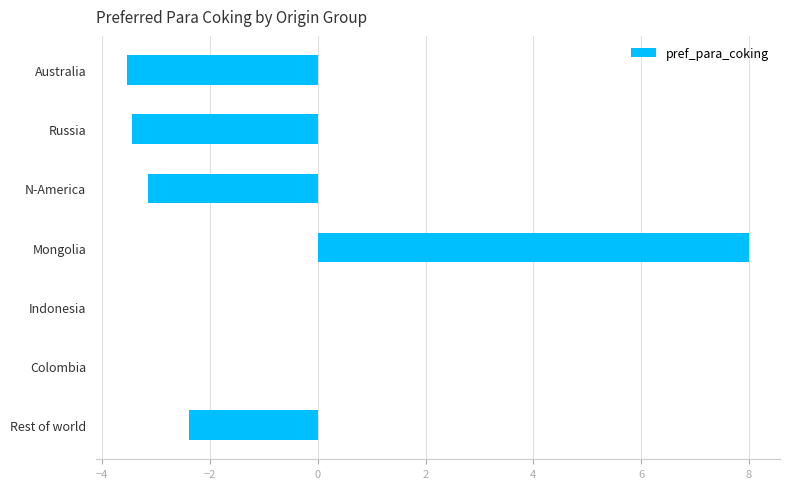

What is the sum of the values at Australia and Mongolia?

4.5